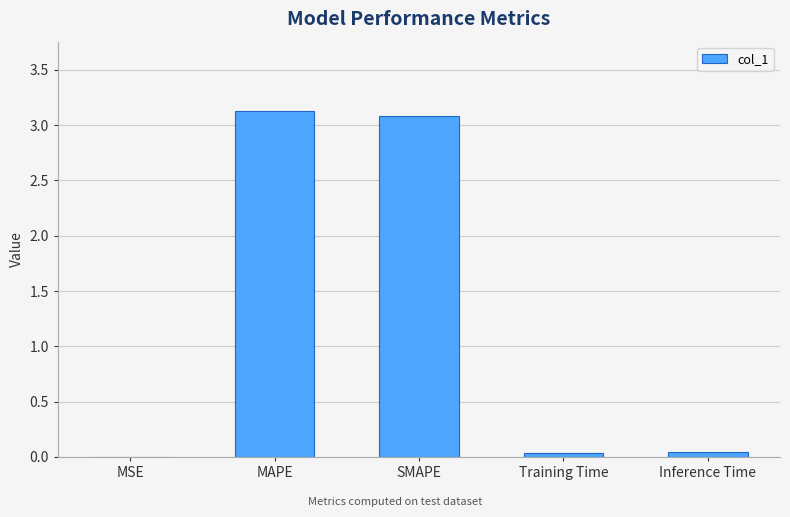

The chart shows a value of 0.0 at Training Time. True or false?

True